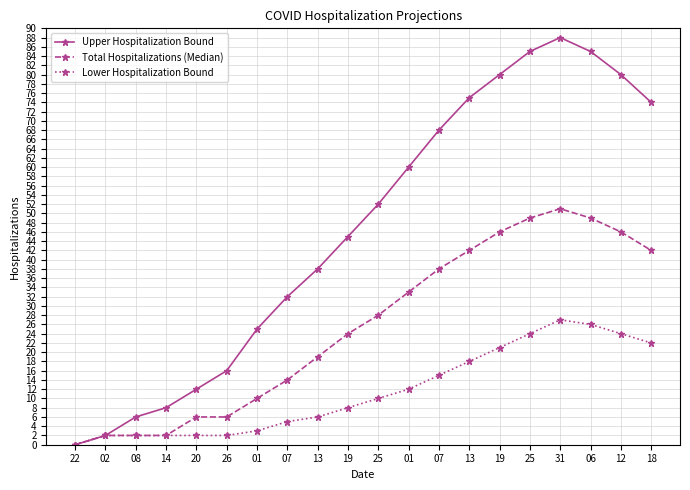

At which label does Lower Hospitalization Bound reach its minimum?

22